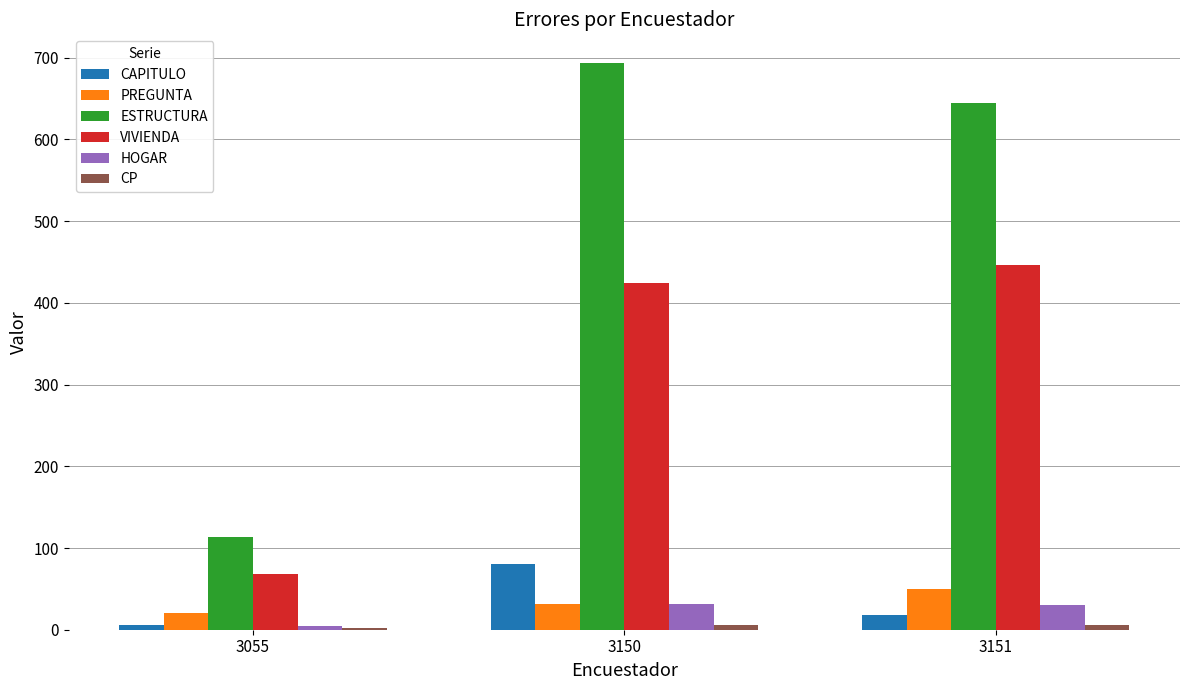

The CAPITULO series shows 18 at 3151. True or false?

True